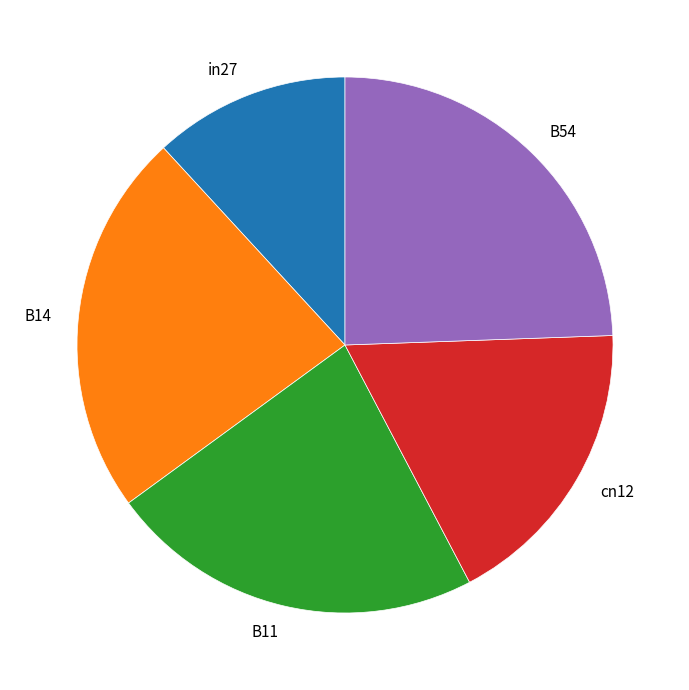

Is B54 the majority of the pie?

No